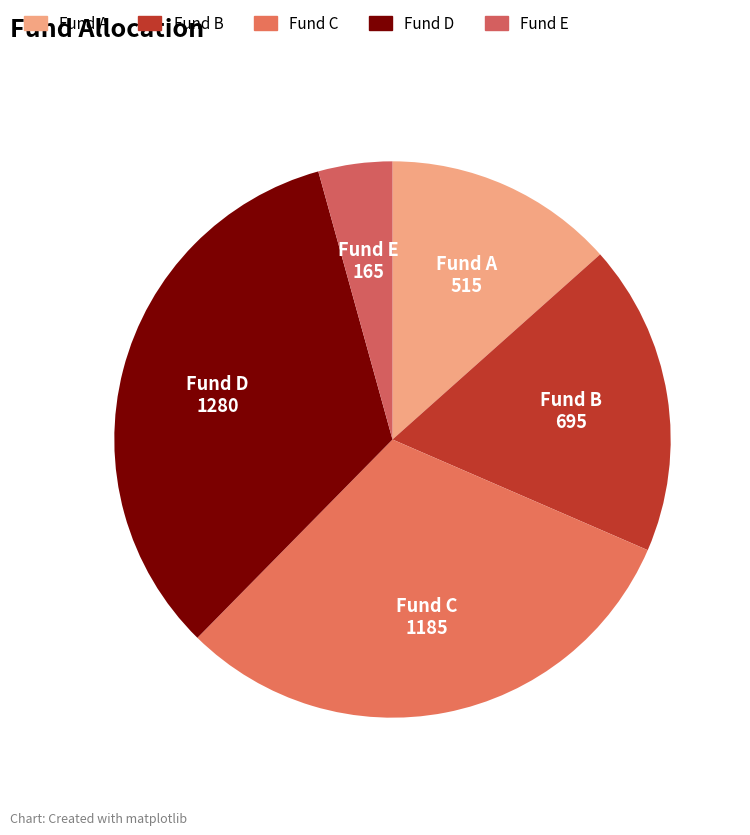

Which category has the biggest portion of the pie?

Fund D